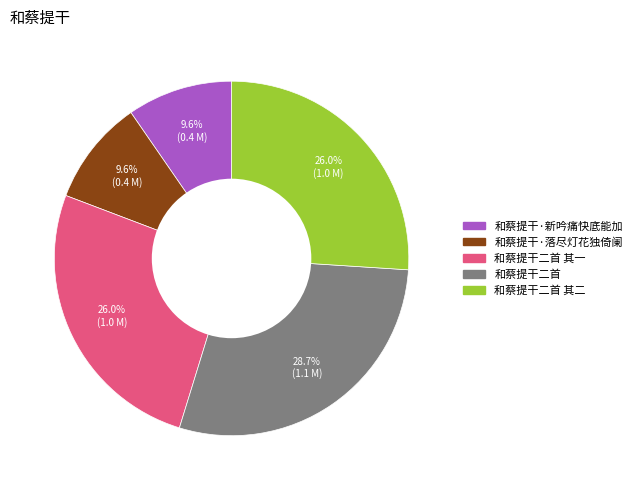

Is there any slice that represents more than half of the pie?

No